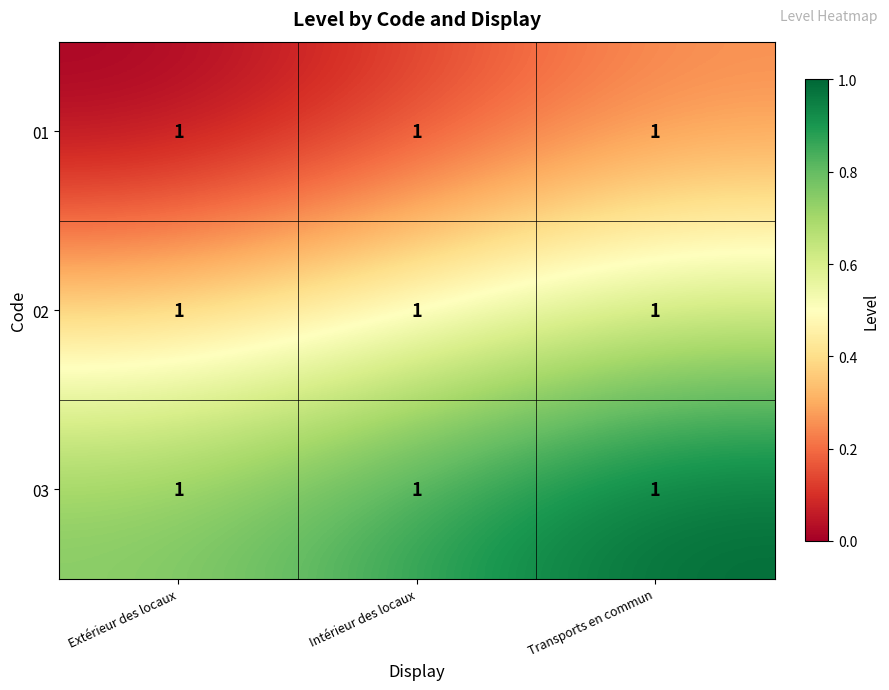

Which has a higher value, Transports en commun or Extérieur des locaux?

Transports en commun